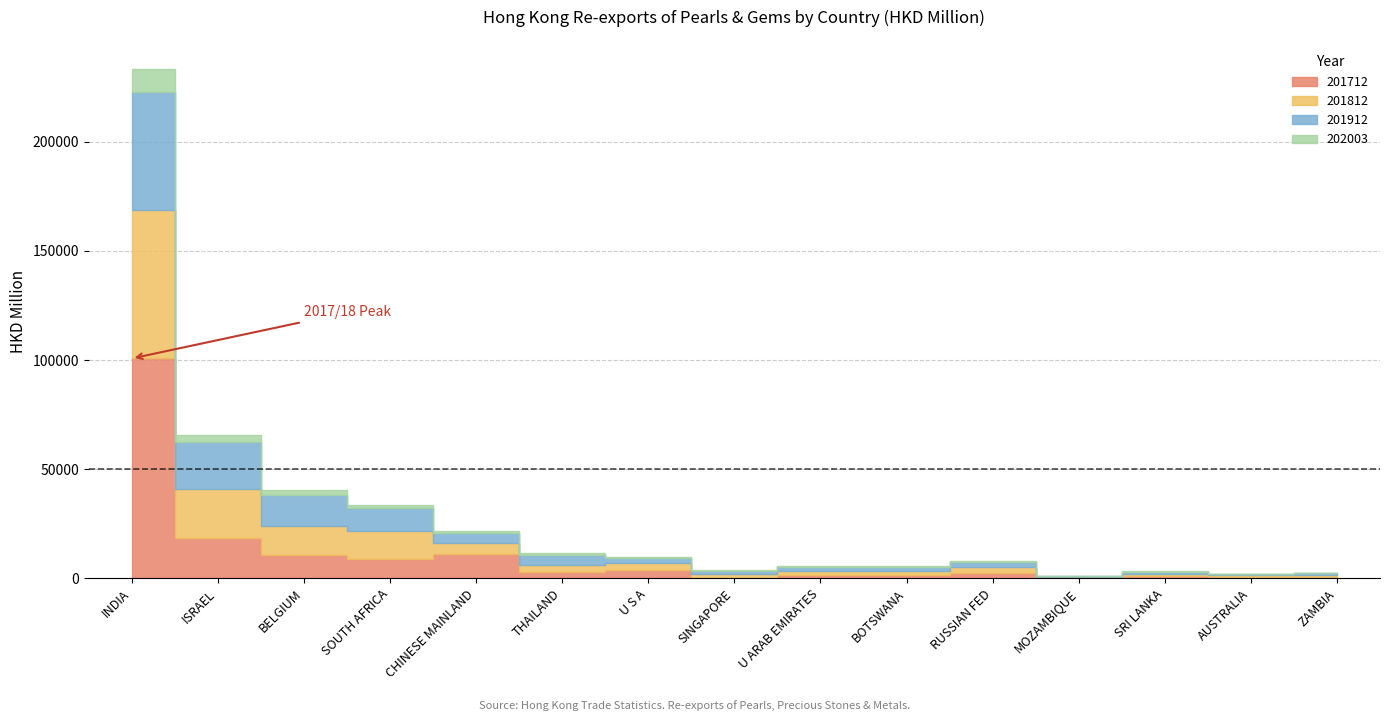

What are all the series names shown in the legend?

201712, 201812, 201912, 202003